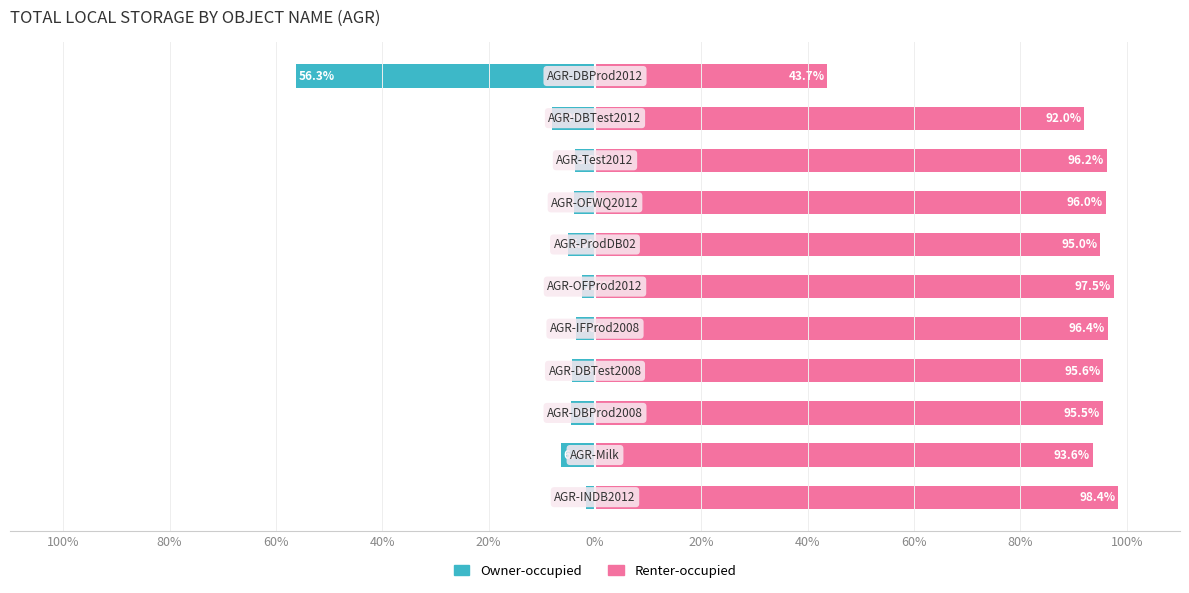

How many bars are there in total?

22